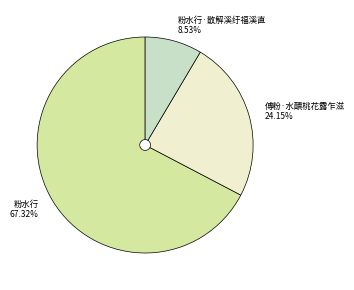

What percentage is NOT represented by 傅粉·水靧桃花露乍滋?

75.8%